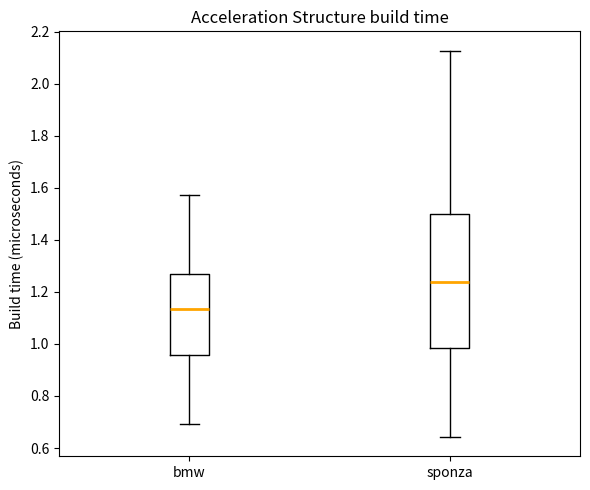

Comparing the boxes themselves (not the whiskers), which one is the tallest?

sponza